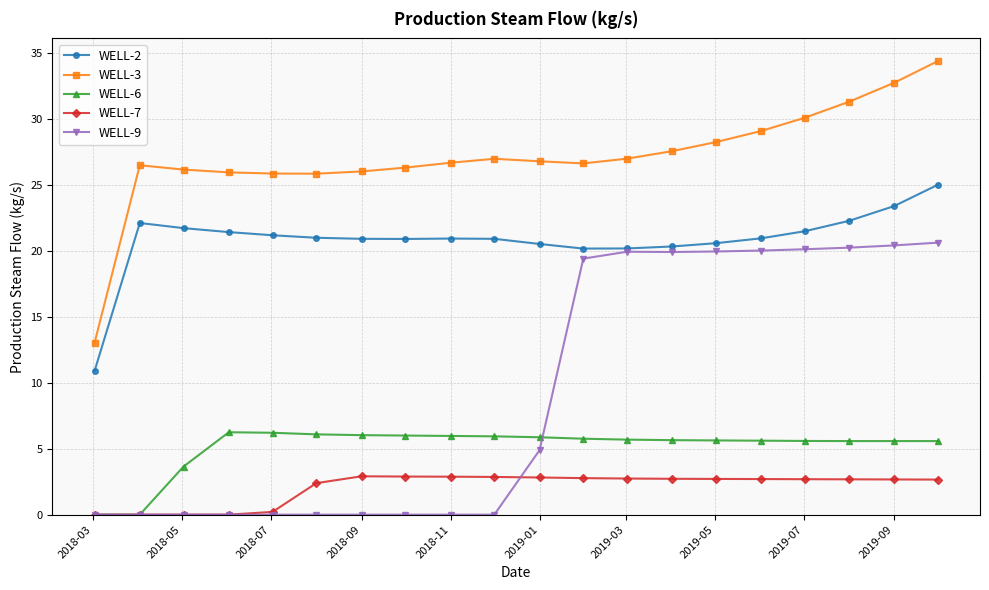

True or false: WELL-3 and WELL-6 cross at least once.

False